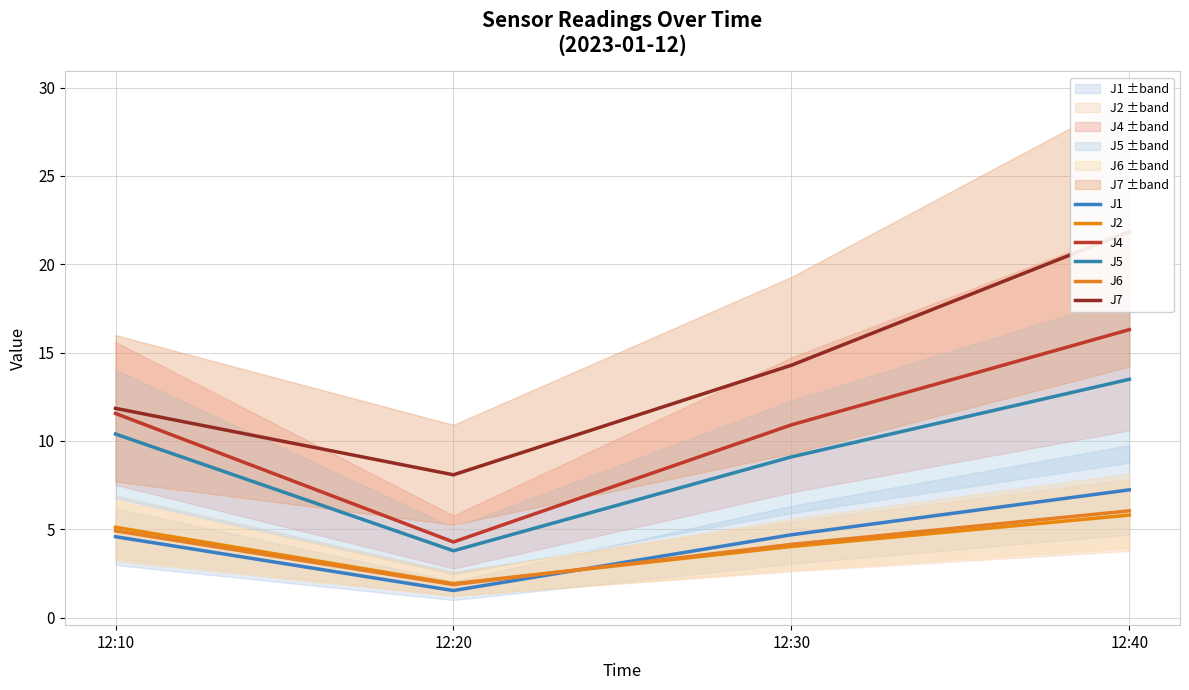

Rank the series at 12:20 from lowest to highest value.

J1, J6, J2, J5, J4, J7